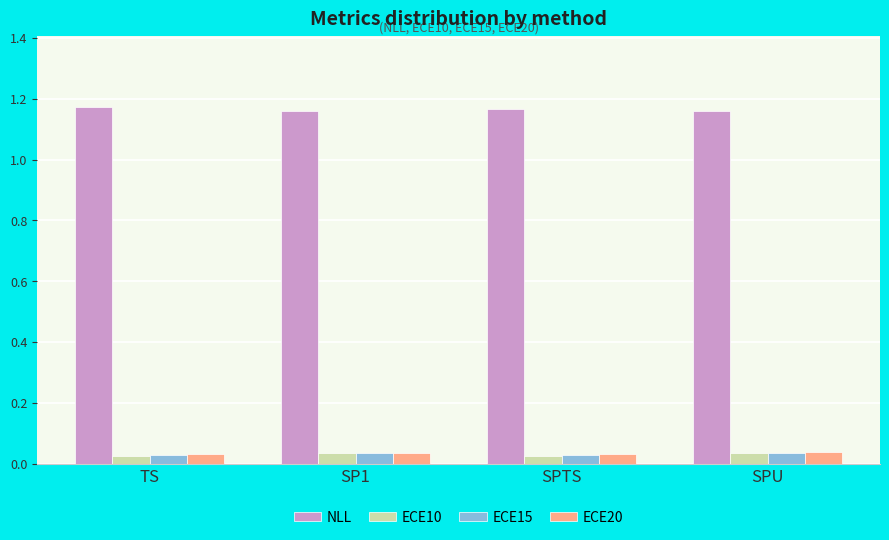

What is the sum of all ECE10 values?

0.1